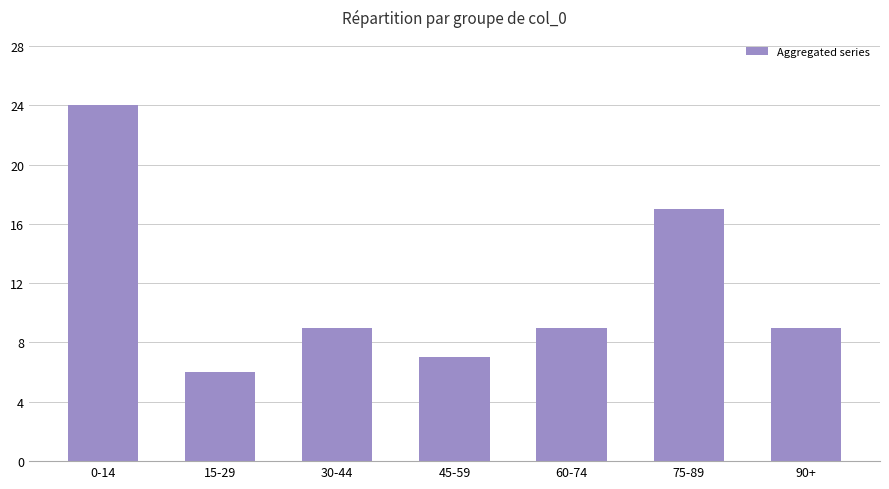

Are the bars grouped side by side (vs. stacked)?

No